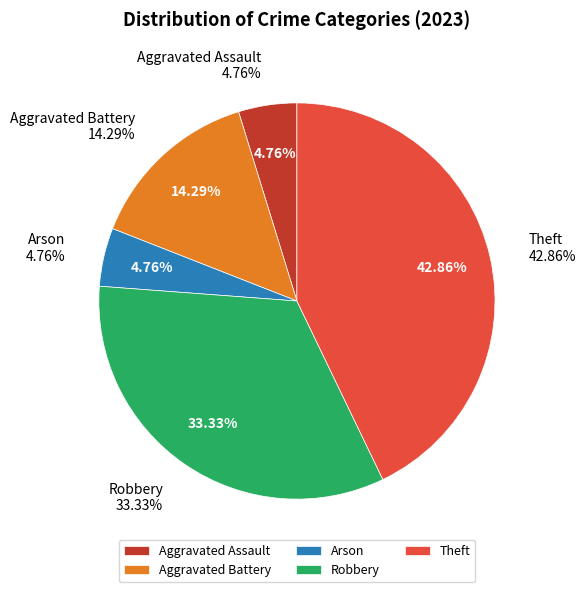

Count the number of slices in the pie.

5